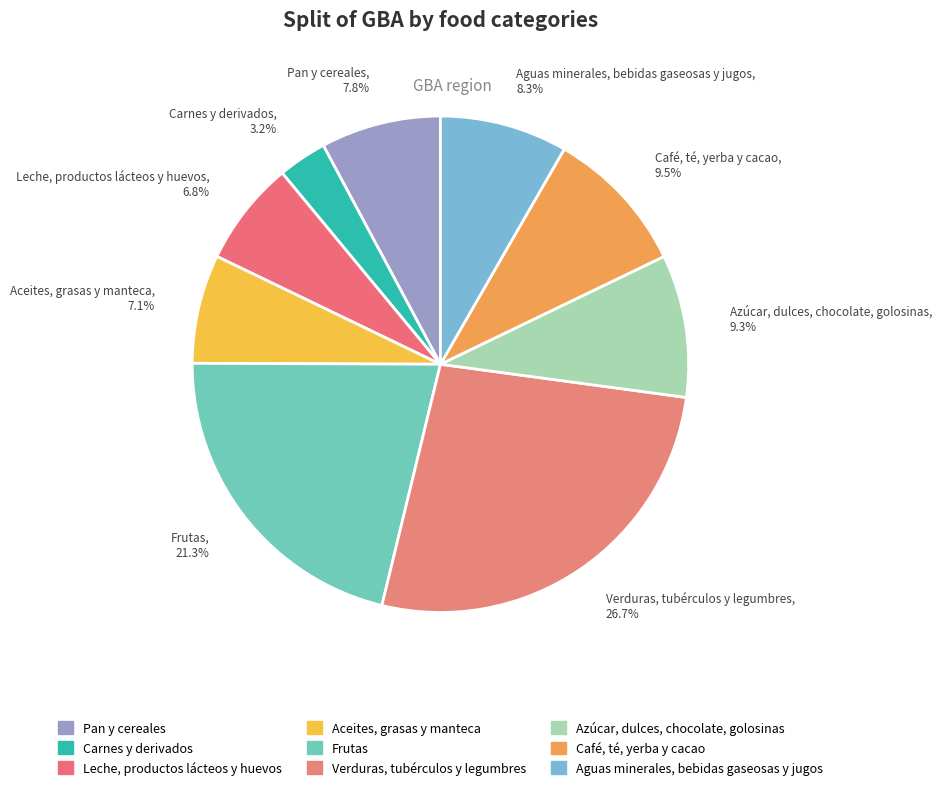

To the nearest percent, what portion does Aceites, grasas y manteca represent?

7%